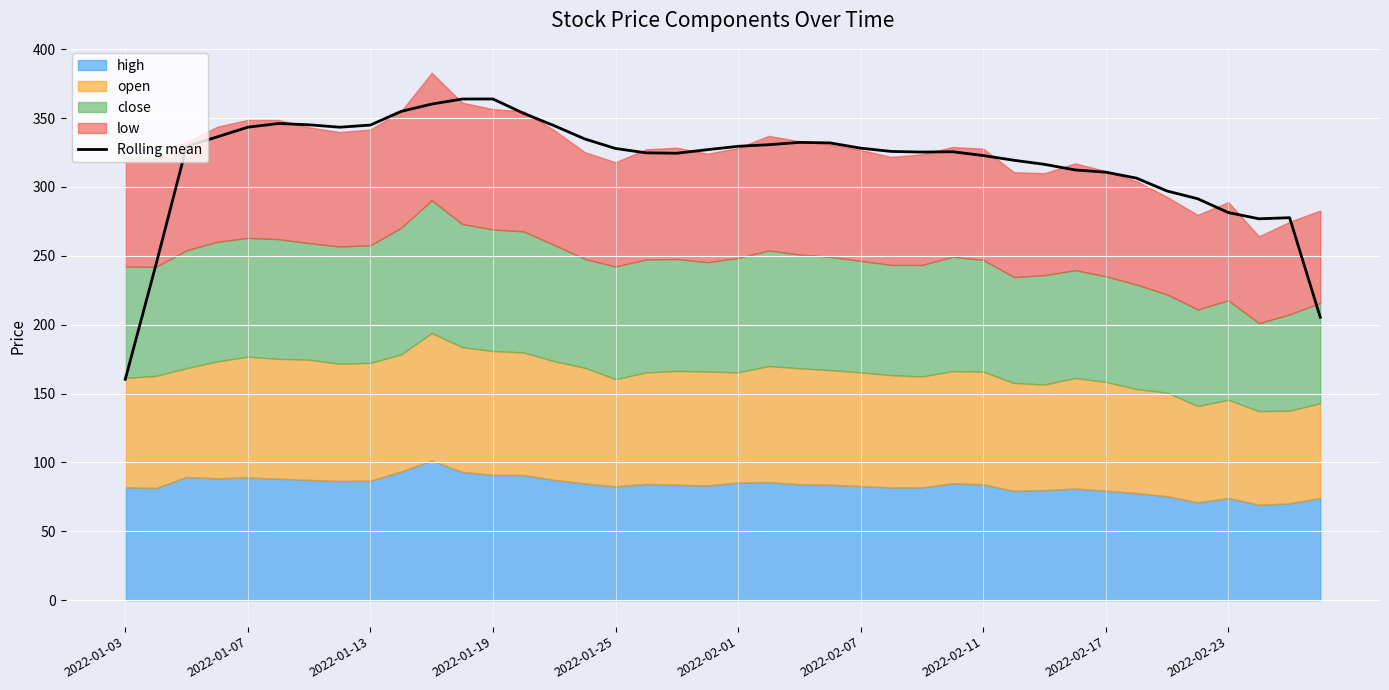

What is the value of the 32nd point from the left?

312.3